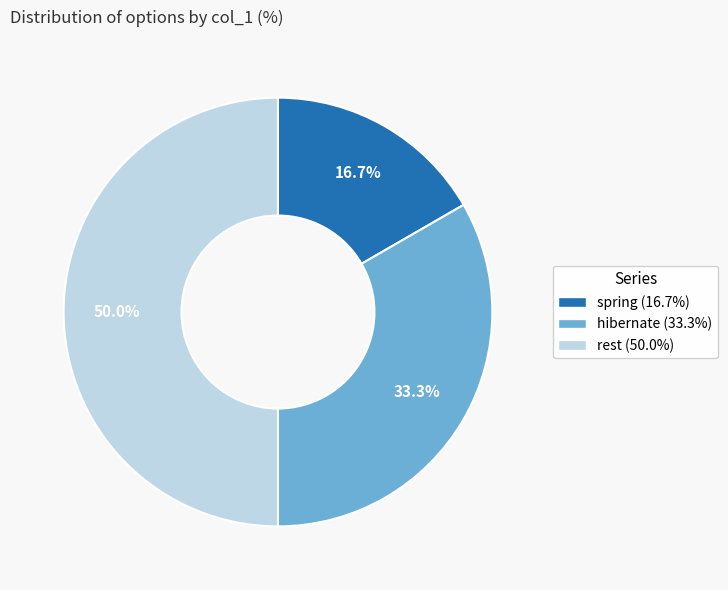

To the nearest percent, what is the combined percentage of hibernate and rest?

83%